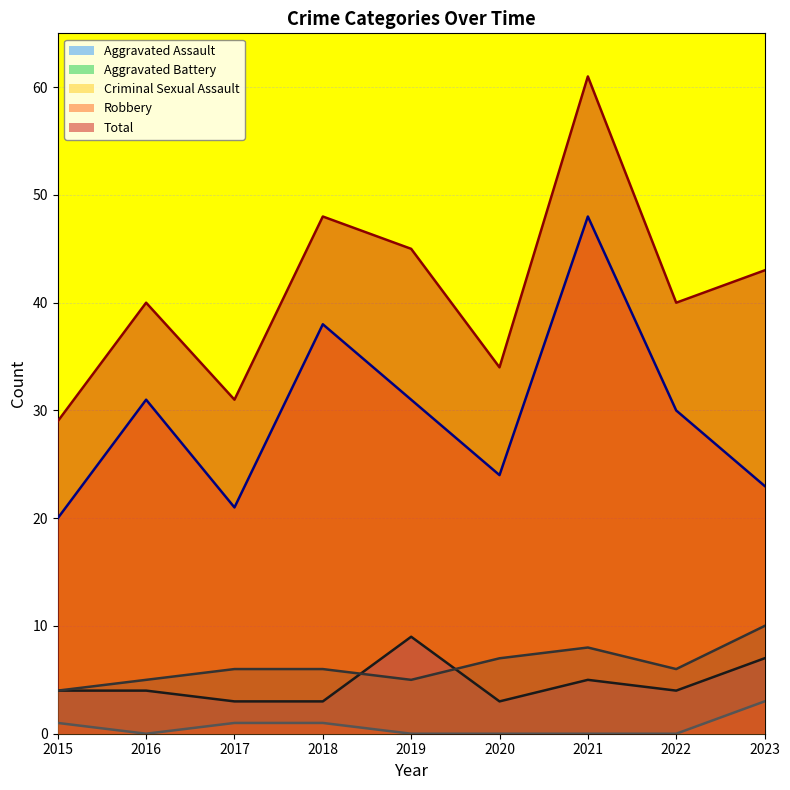

How many values in the Robbery series are below 30?

4